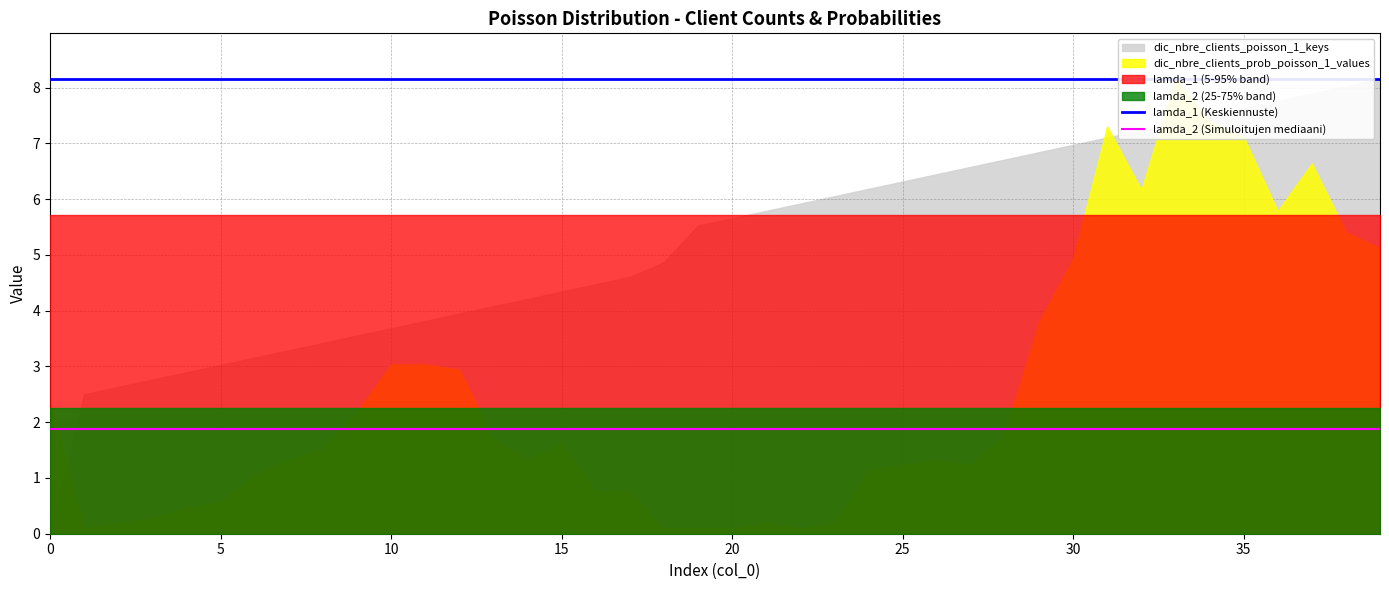

True or false: lamda_2 (Simuloitujen mediaani) has a value of 1.9 at 32.

True